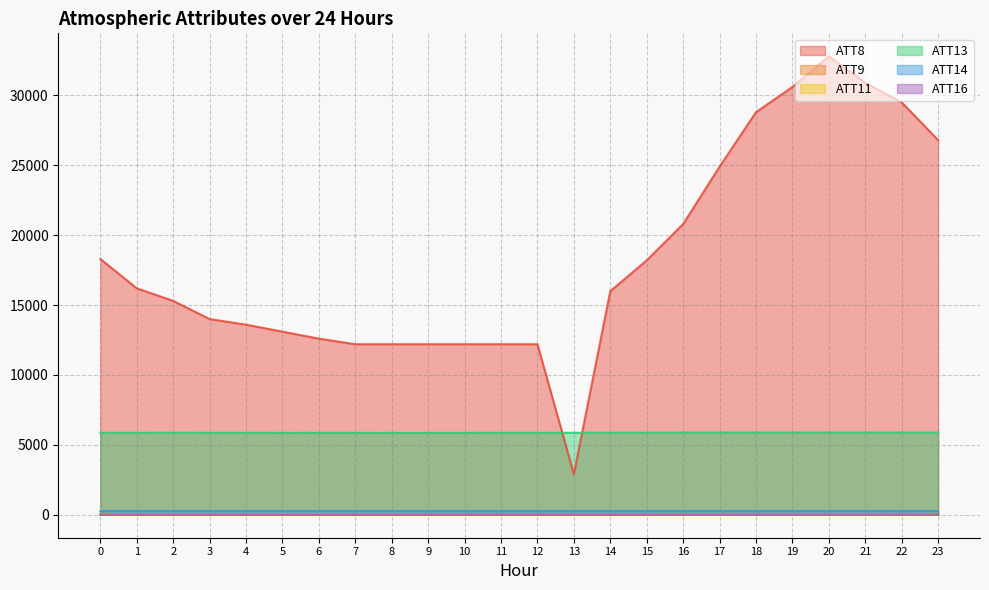

Which series changed the most between 11 and 14?

ATT8